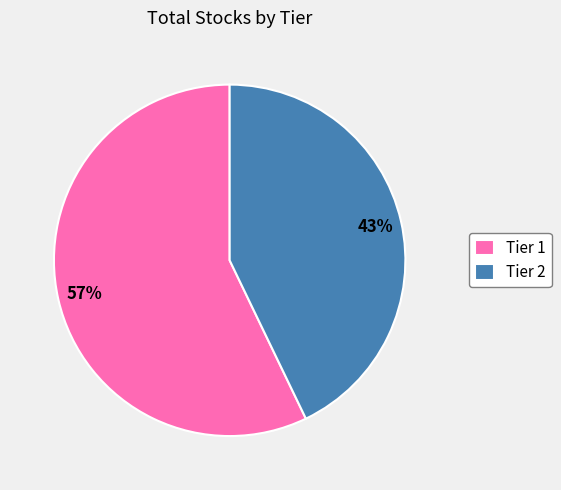

Does Tier 2 represent more than half of the total?

No